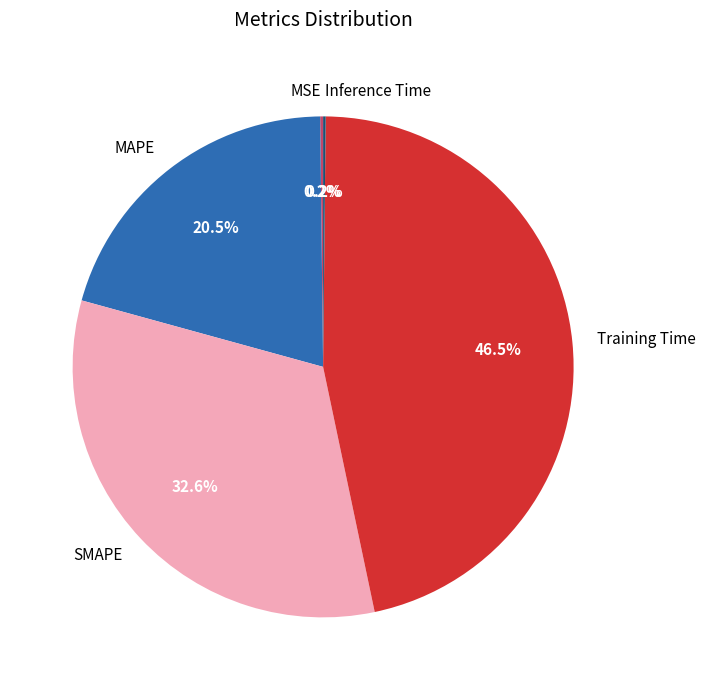

Which category has the biggest portion of the pie?

Training Time